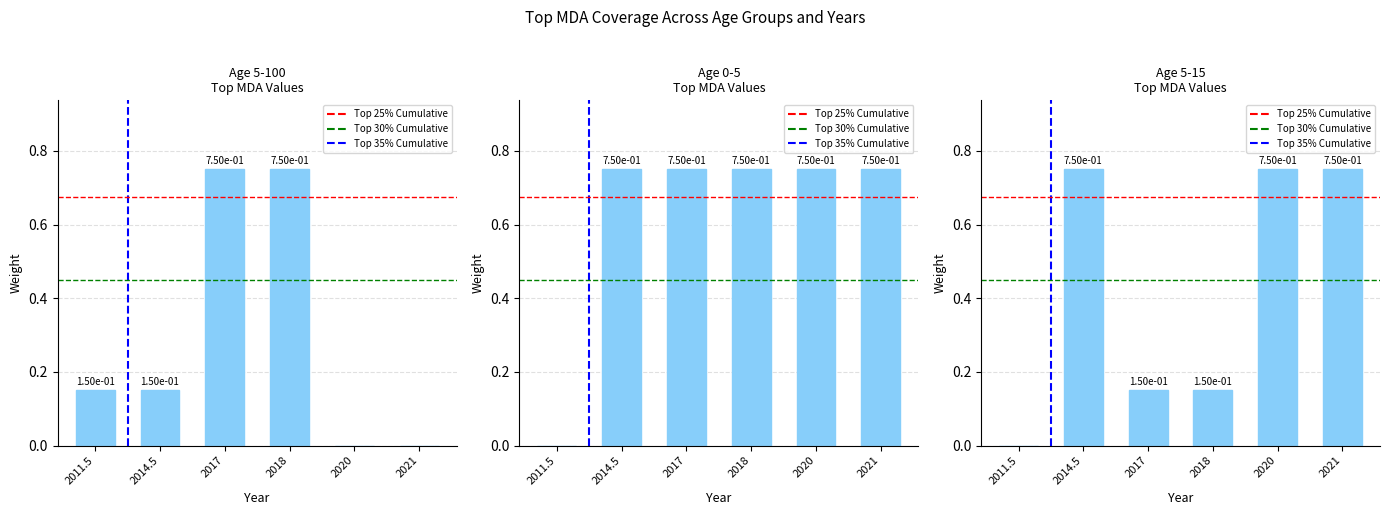

Which series has the widest spread of values?

Age 5-100